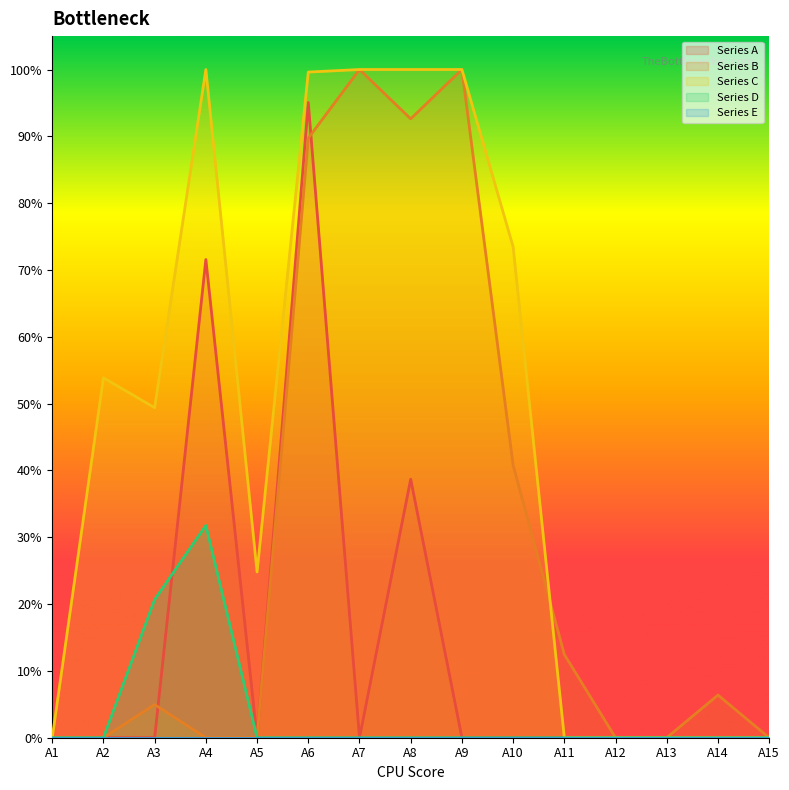

The Series C series shows 0.3 at A2. True or false?

False